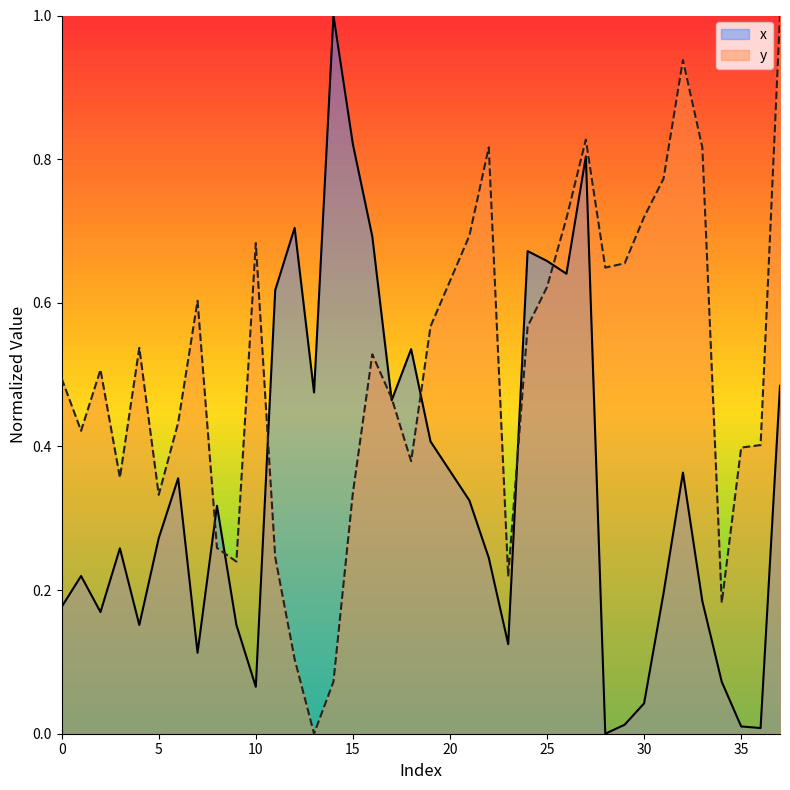

Which series changed the most between 6 and 24?

x